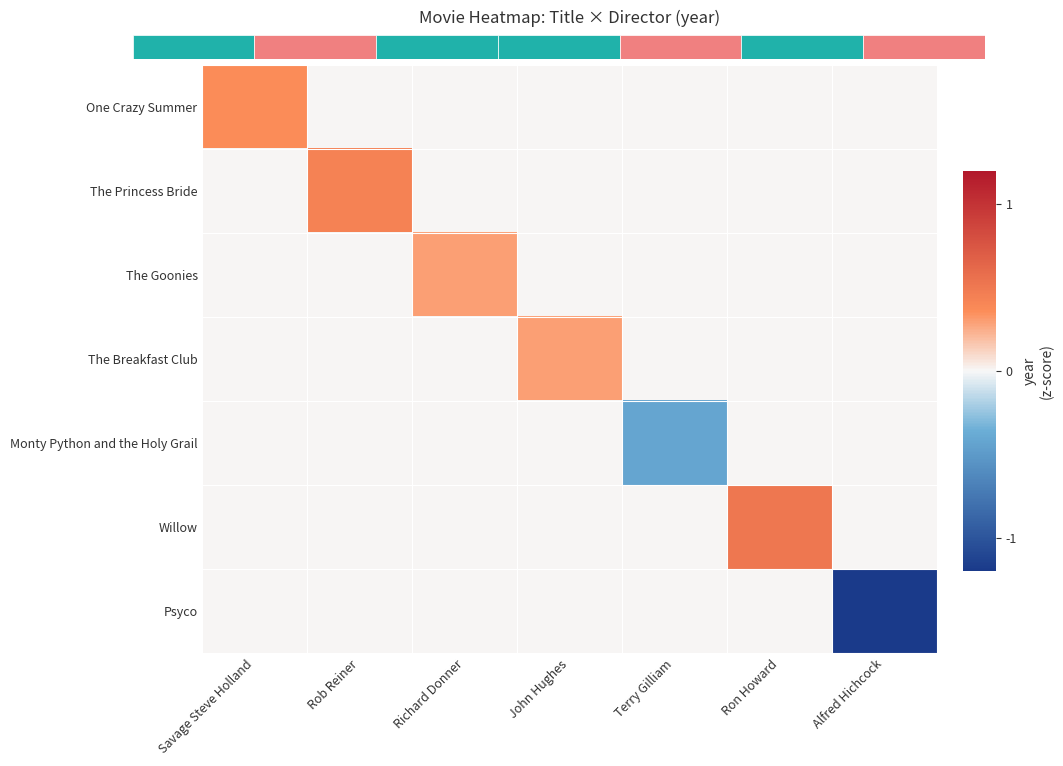

At which category does the chart reach its peak across all series?

Ron Howard